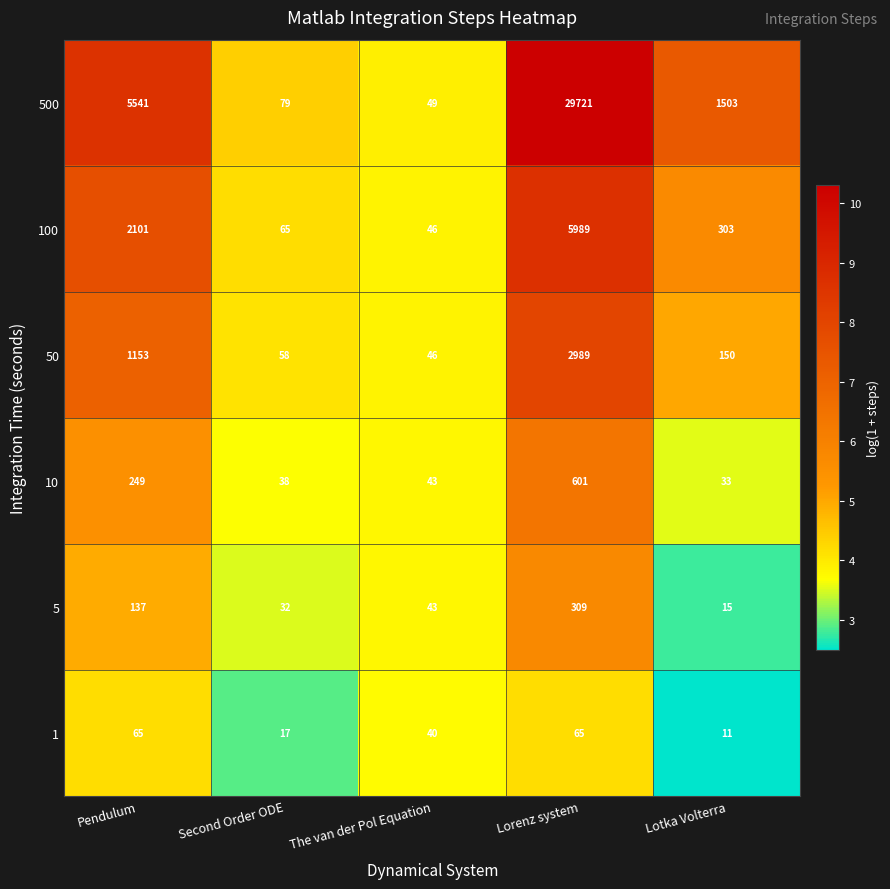

What is the sum of all 50 values?

4396